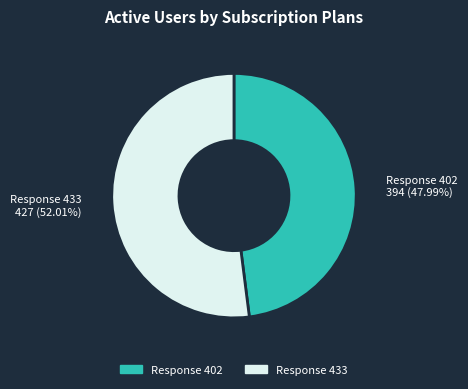

Does any single category account for the majority?

Yes